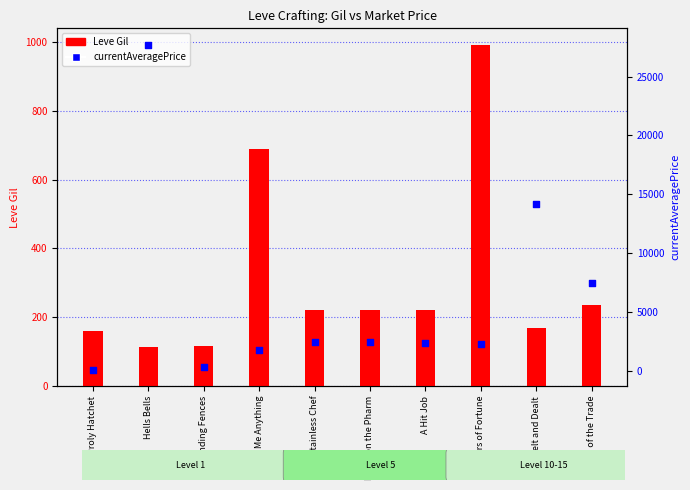

Which series reaches the minimum Y coordinate?

currentAveragePrice